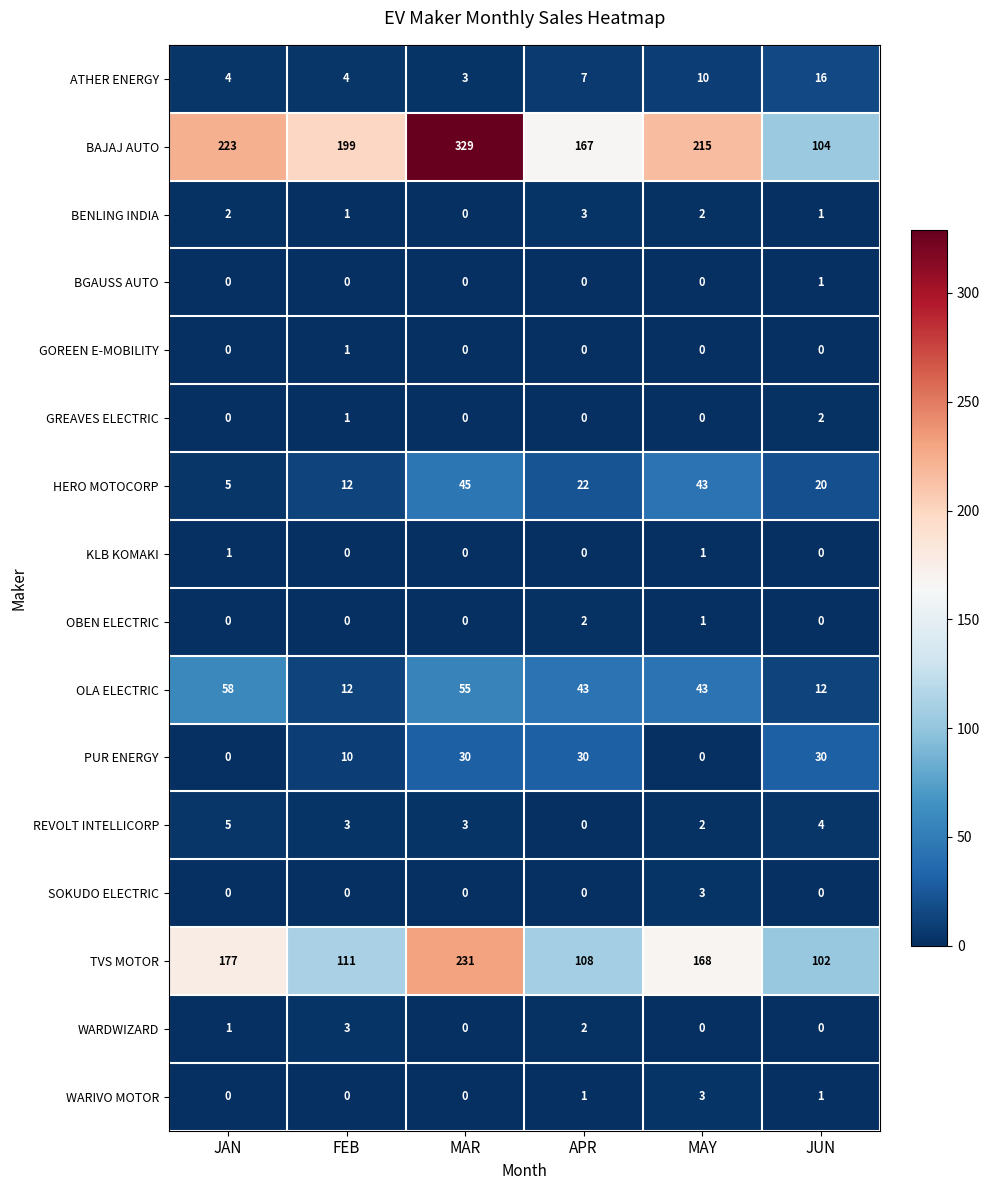

What is the sum of the WARDWIZARD values at JUN and FEB?

3